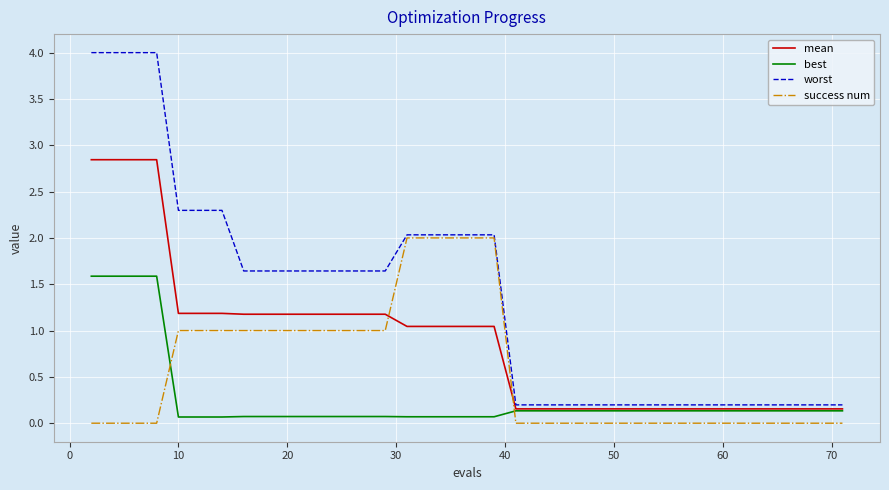

How many lines are shown in the chart?

4